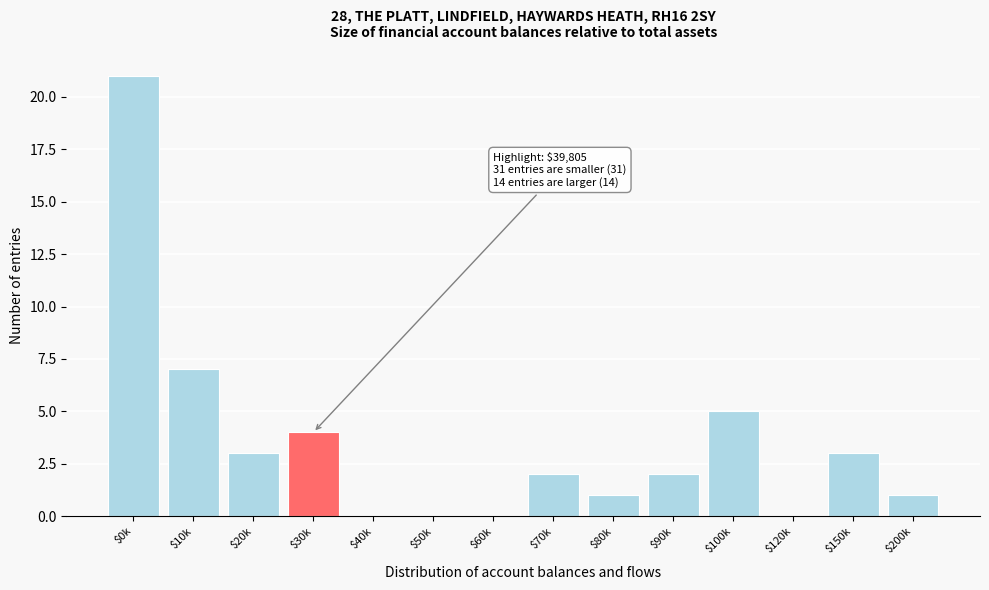

Which label corresponds to the largest value in the chart?

$0k